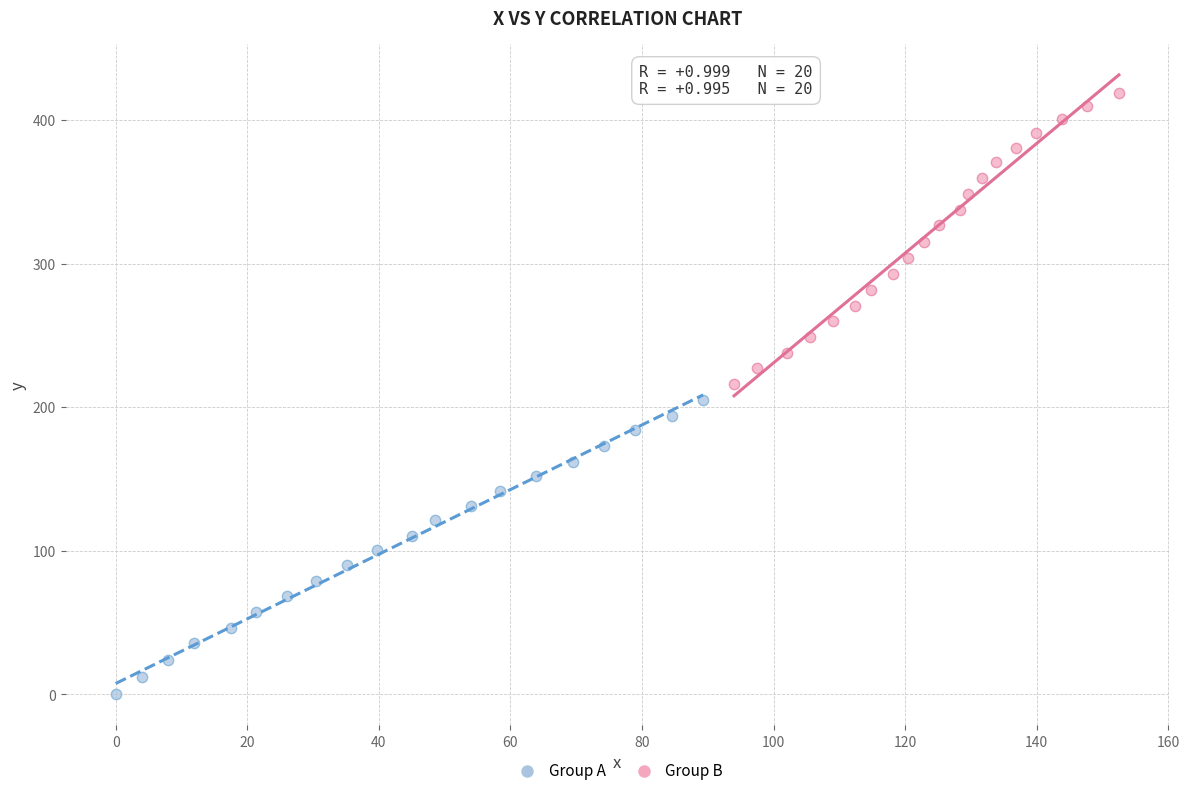

Which series has the widest spread of Y values?

Group A